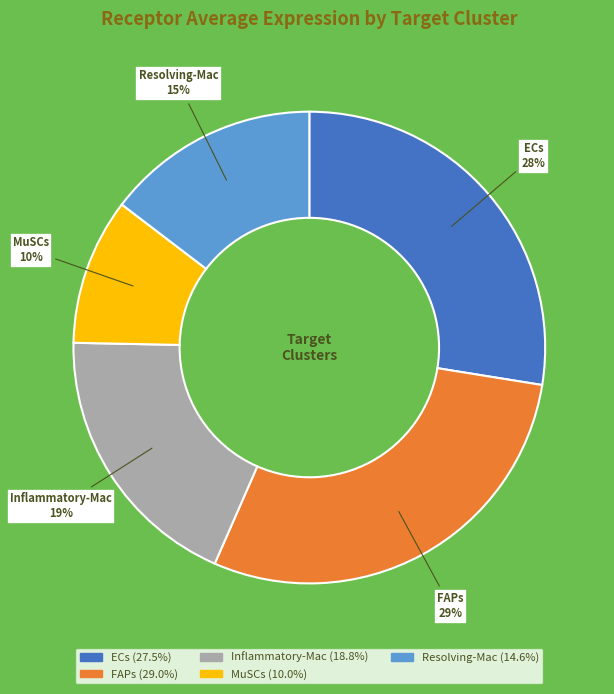

To the nearest percent, what portion does MuSCs represent?

10%